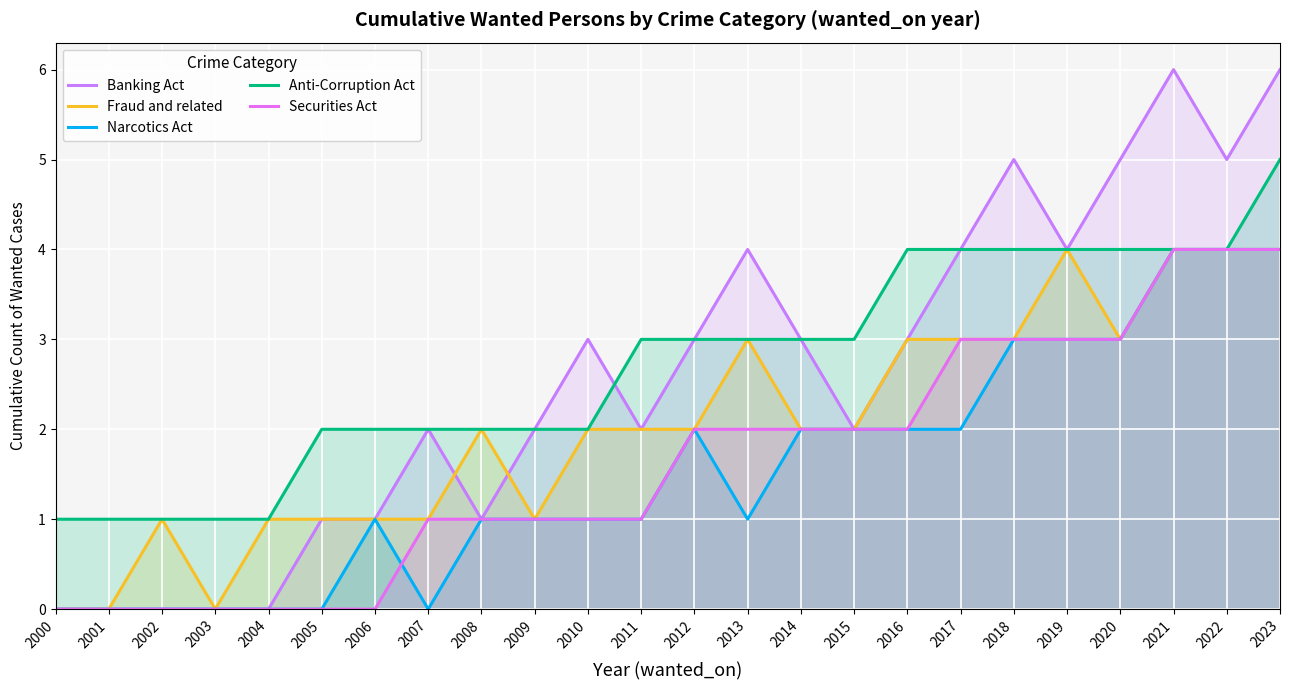

Between 2002 and 2011, which series saw the biggest shift?

Banking Act